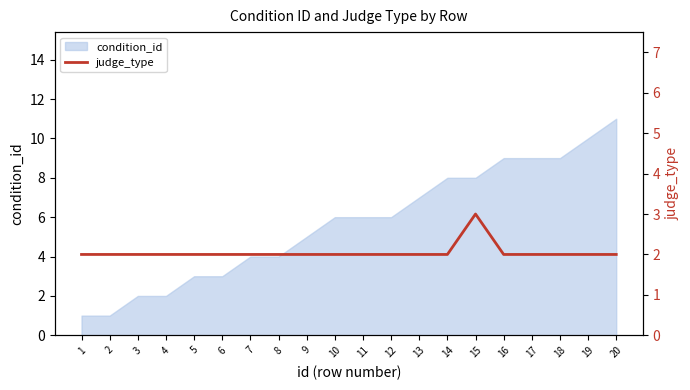

True or false: condition_id has a value of 3 at 19.

False